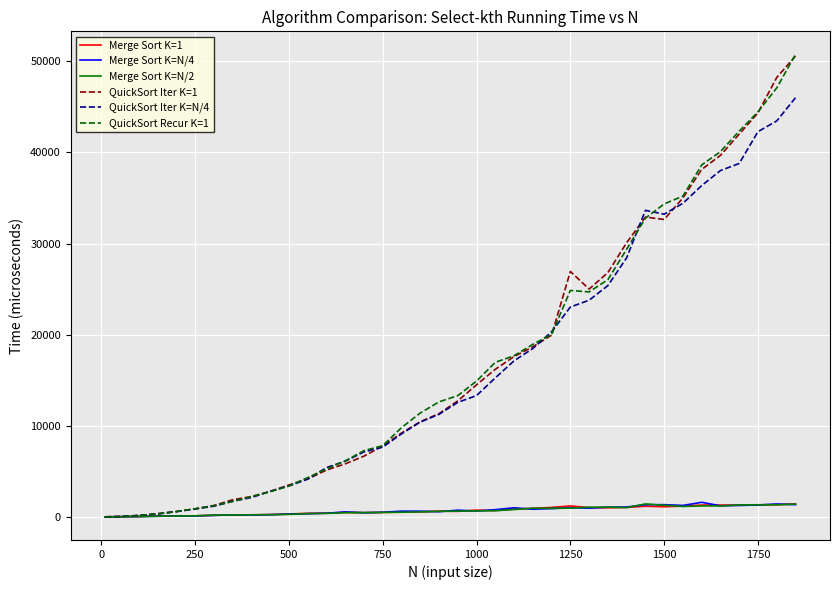

Which series has the widest spread of values?

QuickSort Recur K=1